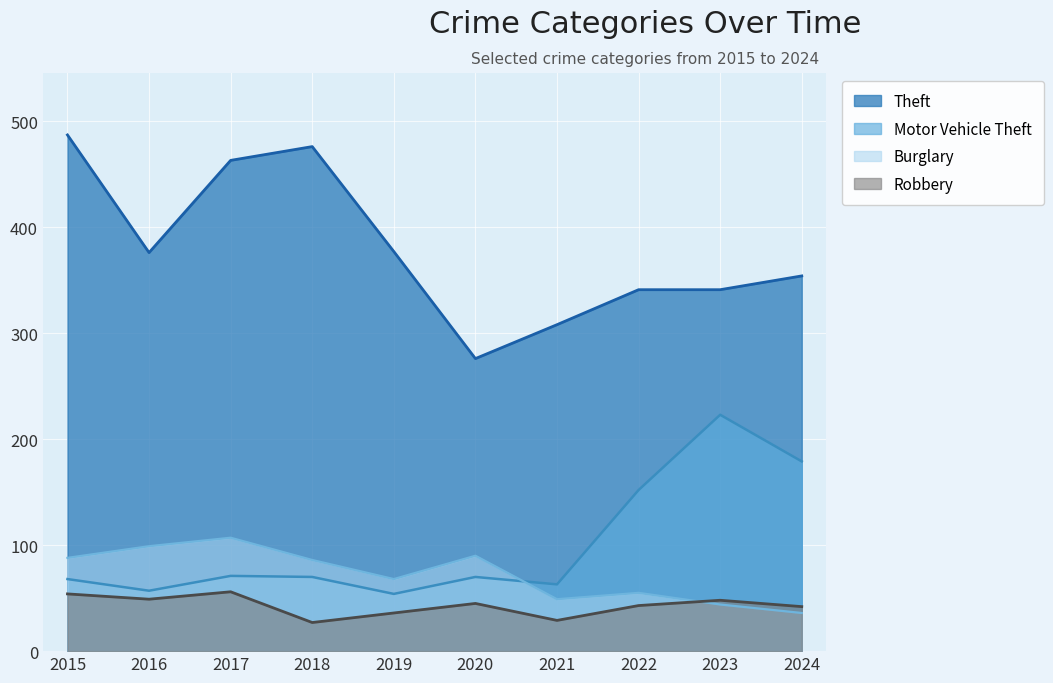

Rank the series at 2022 from highest to lowest value.

Theft, Motor Vehicle Theft, Burglary, Robbery